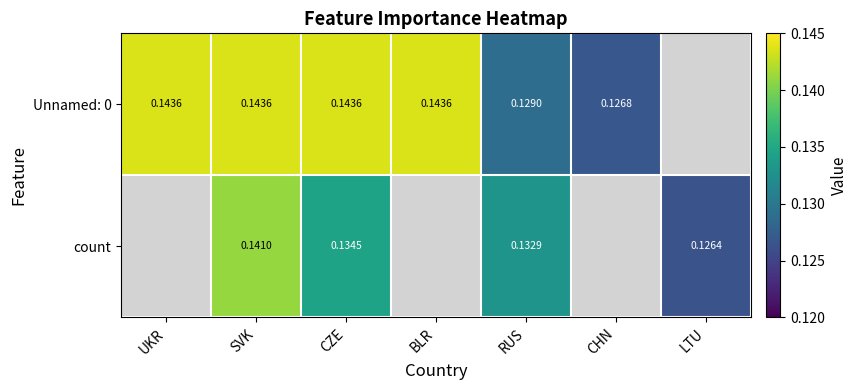

How many categories are shown in the chart?

7